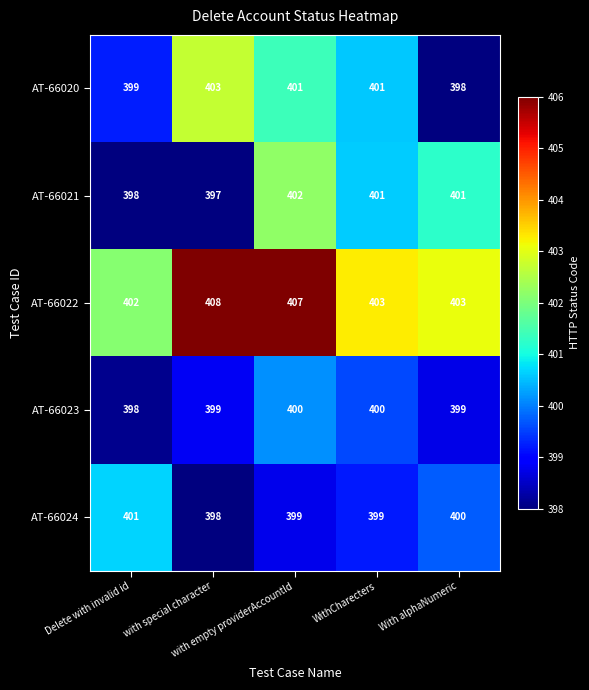

Which series changed the most between Delete with invalid id and WithCharecters?

AT-66021